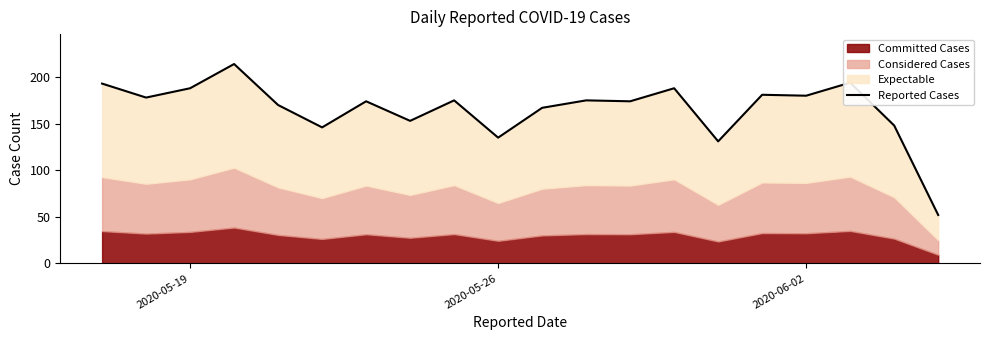

Is it true that the value at 12 is 272?

False